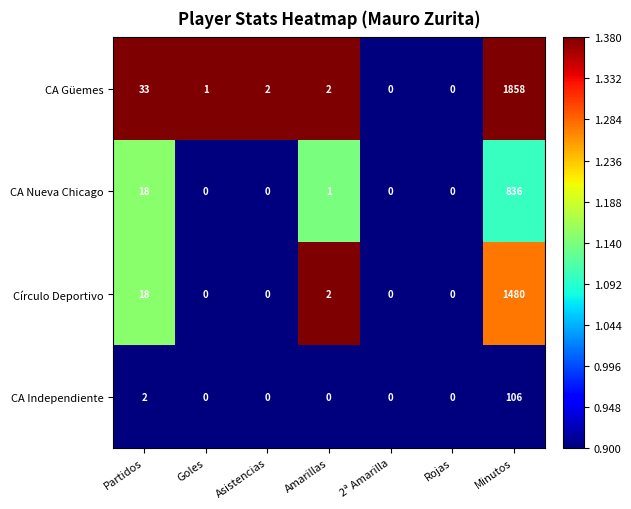

How many distinct data groups are displayed?

4